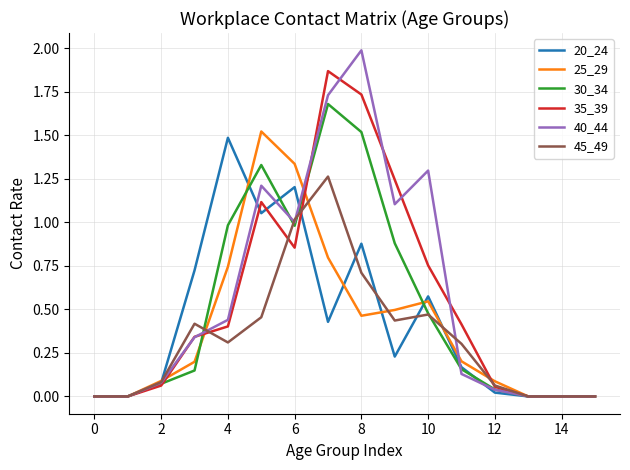

True or false: 40_44 has more than 1 points higher than both neighbors.

True